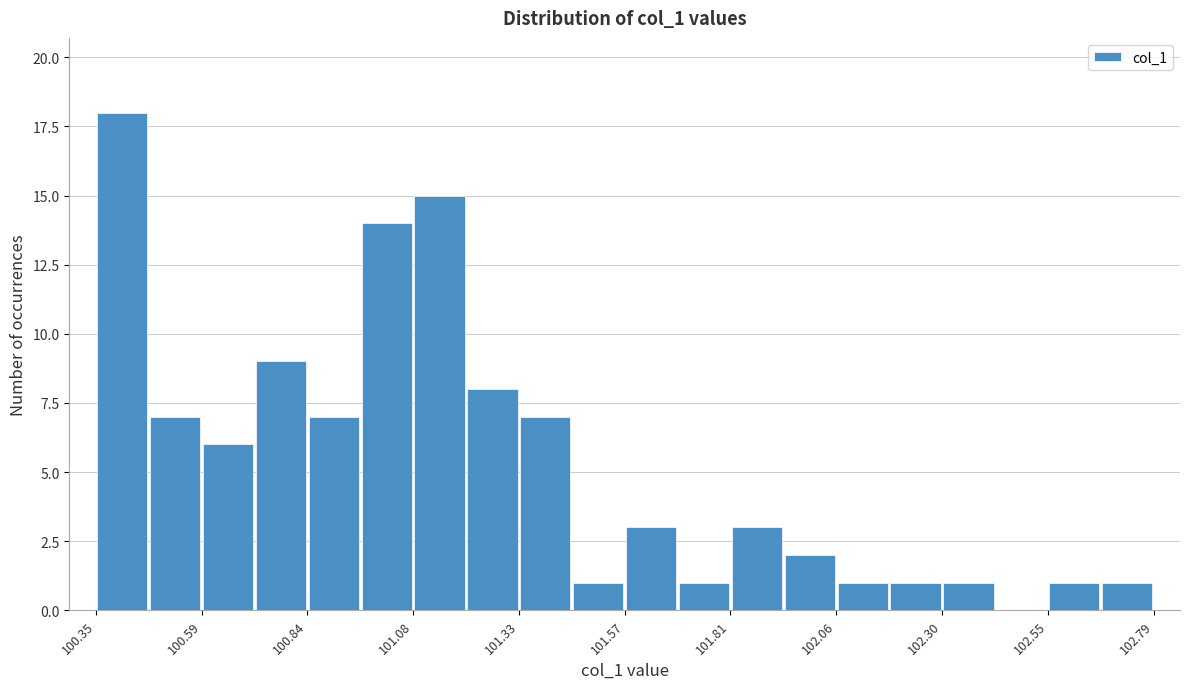

Around what value on the x-axis is the tallest bar? Give the approximate position of its centre, as read against the axis.

100.40